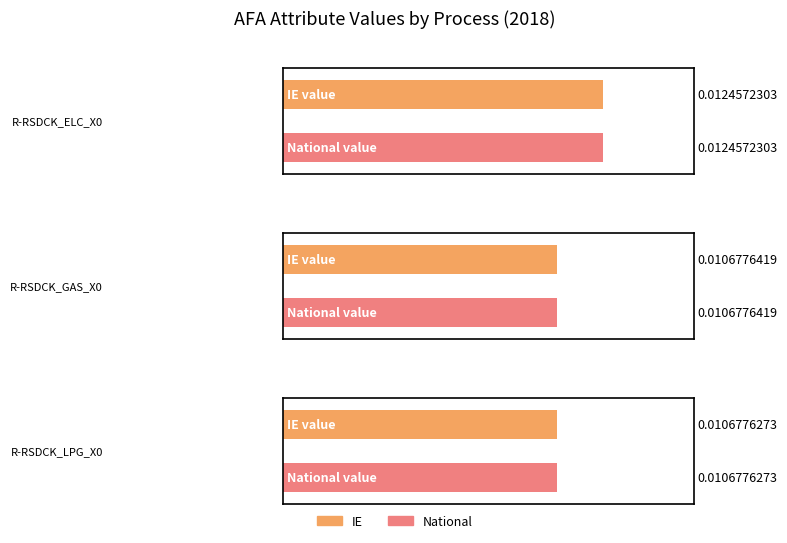

Rank the series by their maximum value, from highest to lowest.

IE, National